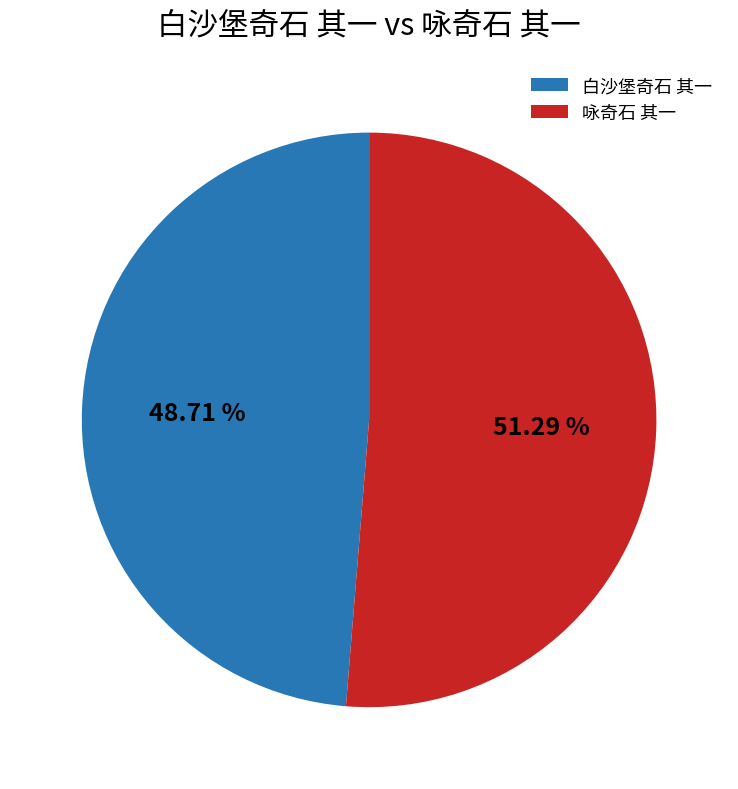

To the nearest percent, what is the average slice percentage?

50%